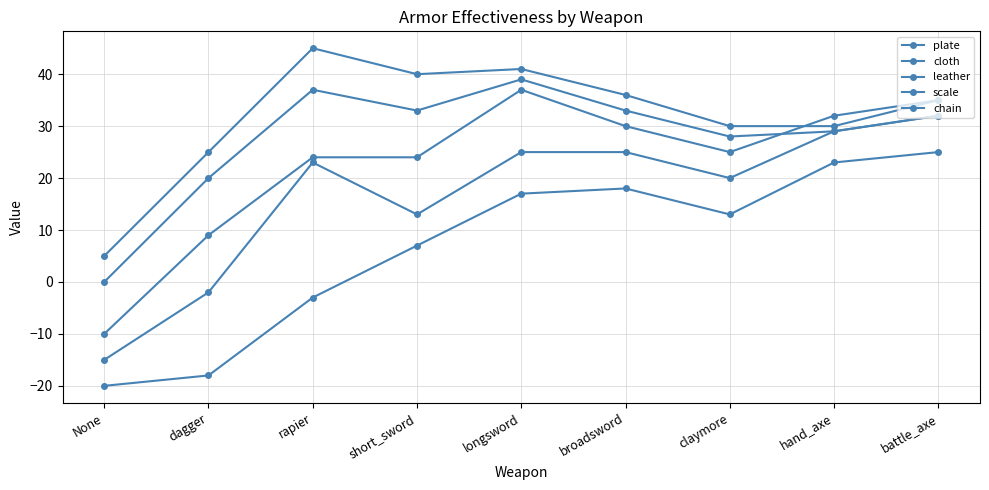

Reading left to right, transcribe all the data shown in this chart.

plate: None=-20	dagger=-18	rapier=-3	short_sword=7	longsword=17	broadsword=18	claymore=13	hand_axe=23	battle_axe=25
cloth: None=5	dagger=25	rapier=45	short_sword=40	longsword=41	broadsword=36	claymore=30	hand_axe=30	battle_axe=35
leather: None=0	dagger=20	rapier=37	short_sword=33	longsword=39	broadsword=33	claymore=28	hand_axe=29	battle_axe=32
scale: None=-10	dagger=9	rapier=24	short_sword=24	longsword=37	broadsword=30	claymore=25	hand_axe=32	battle_axe=35
chain: None=-15	dagger=-2	rapier=23	short_sword=13	longsword=25	broadsword=25	claymore=20	hand_axe=29	battle_axe=32